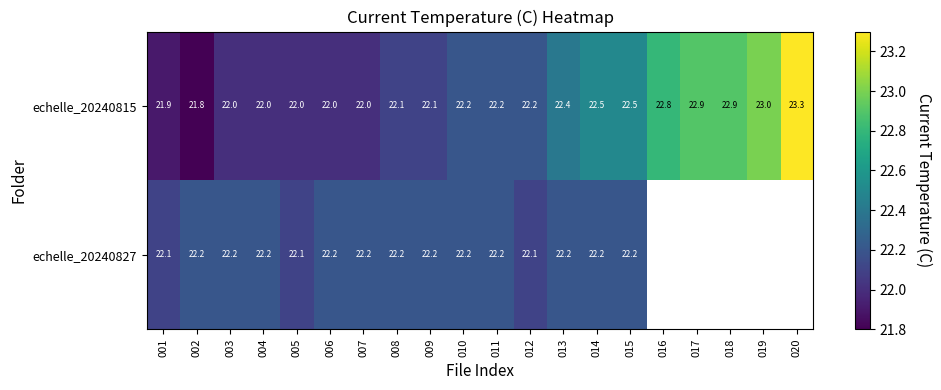

True or false: echelle_20240827 has a value of 22.2 at 003.

True